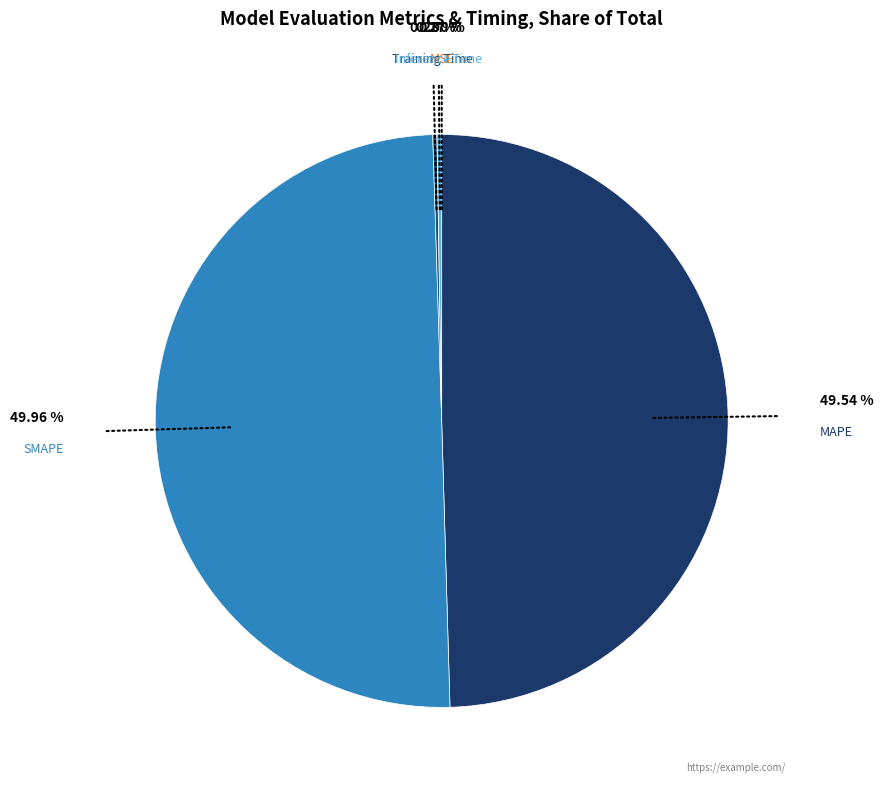

What is the smallest slice in the pie chart?

MSE